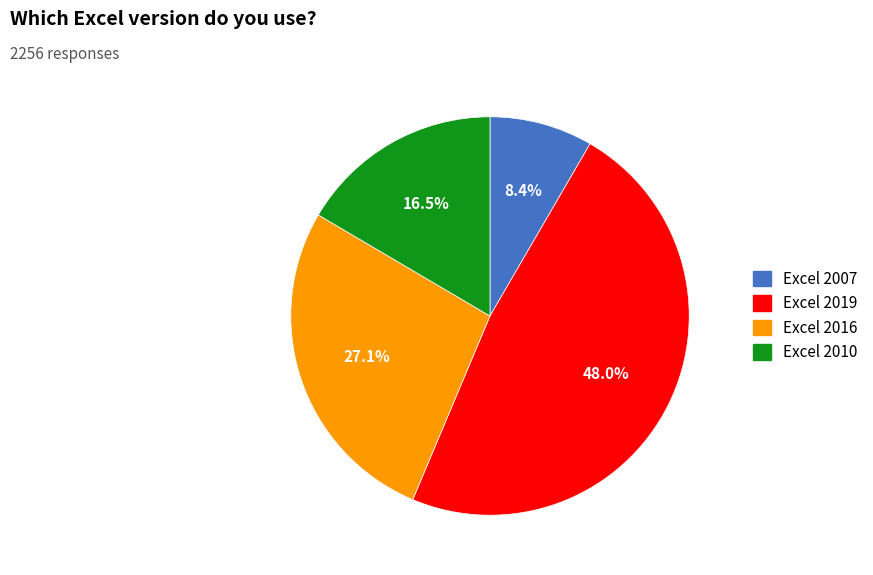

Approximately how many times larger is the value at Excel 2016 compared to Excel 2019?

0.6